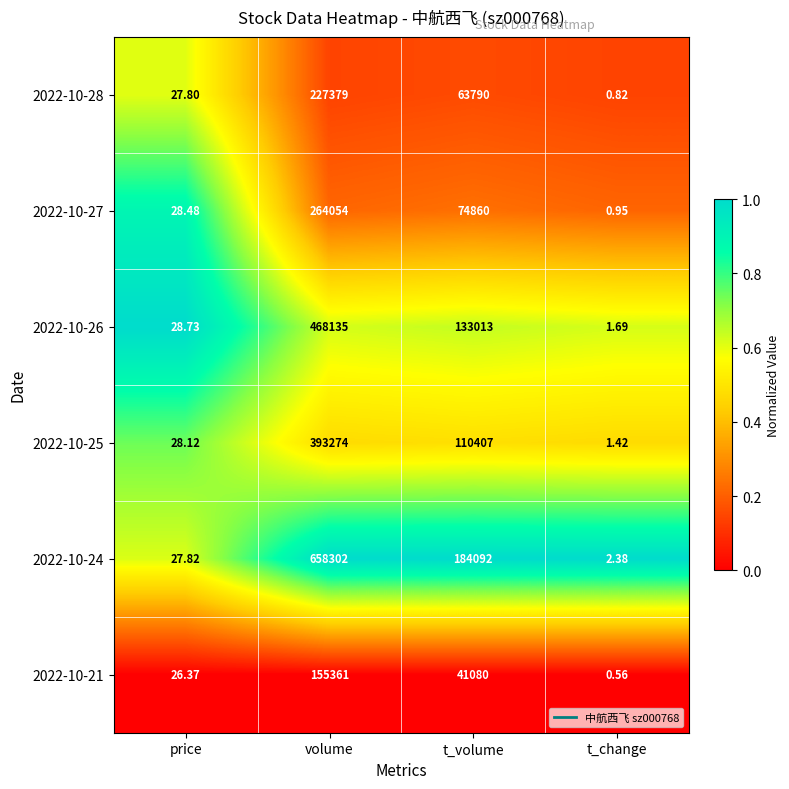

Where does the 2022-10-26 series first go above 133013?

volume